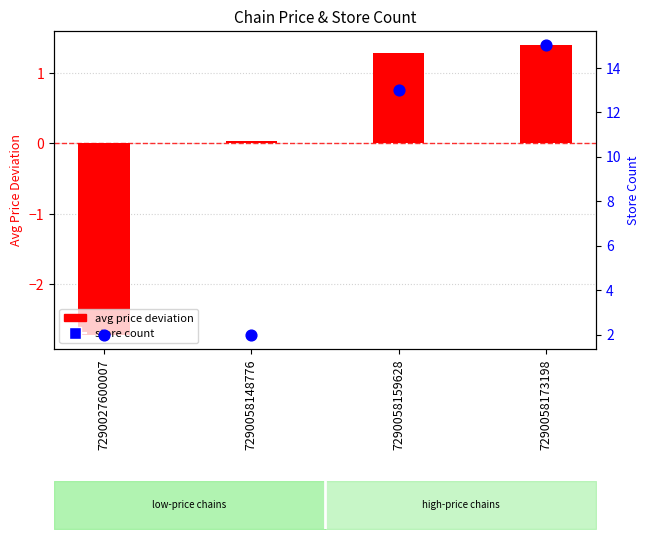

Is the value of avg price deviation at 7290058148776 greater than the value of store count at 7290027600007?

No